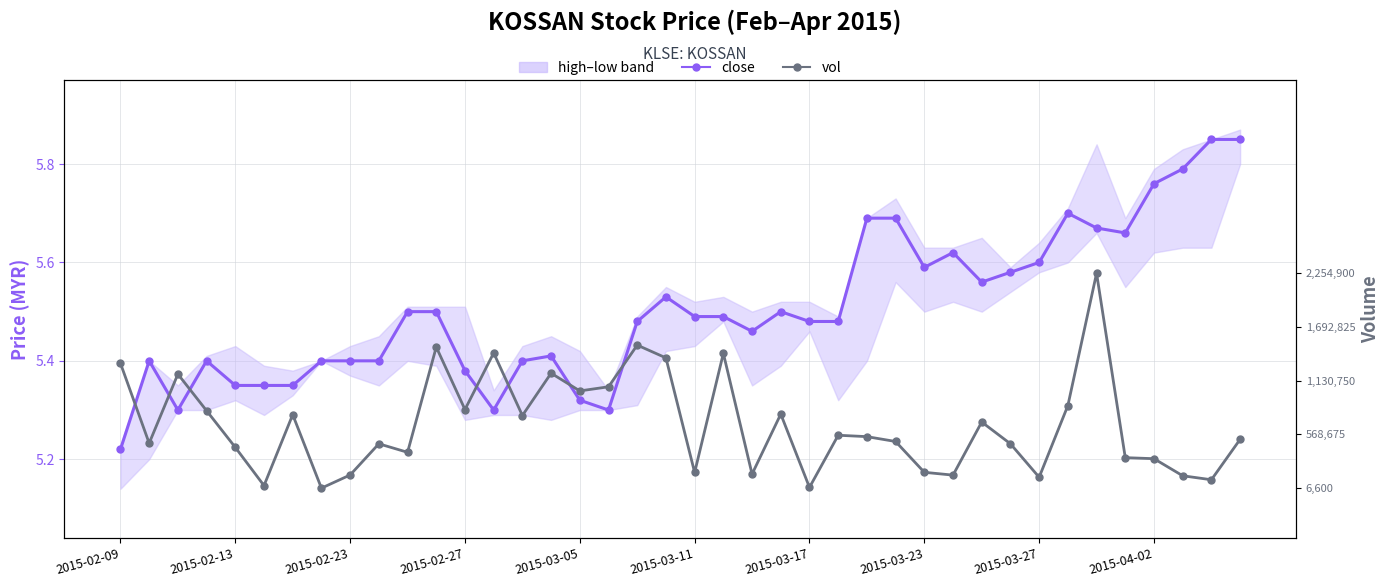

Between 2015-02-09 and 2015-03-11, which is larger?

2015-03-11